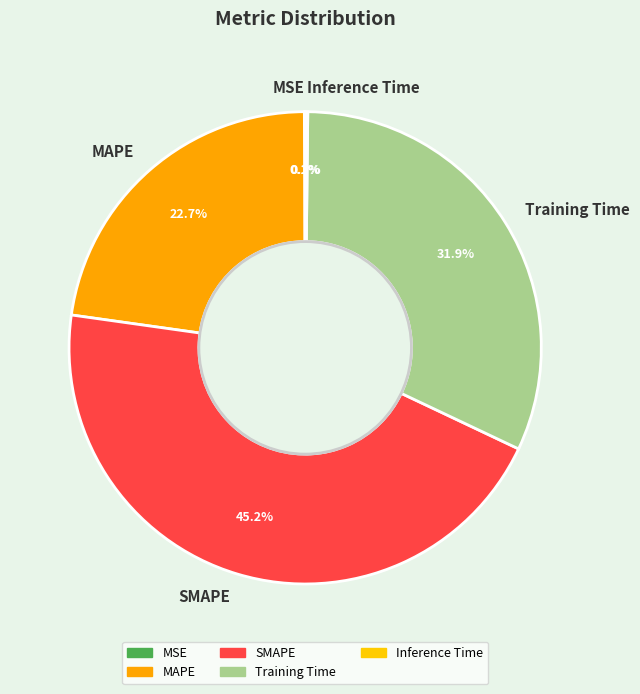

What is the largest slice in the pie chart?

SMAPE